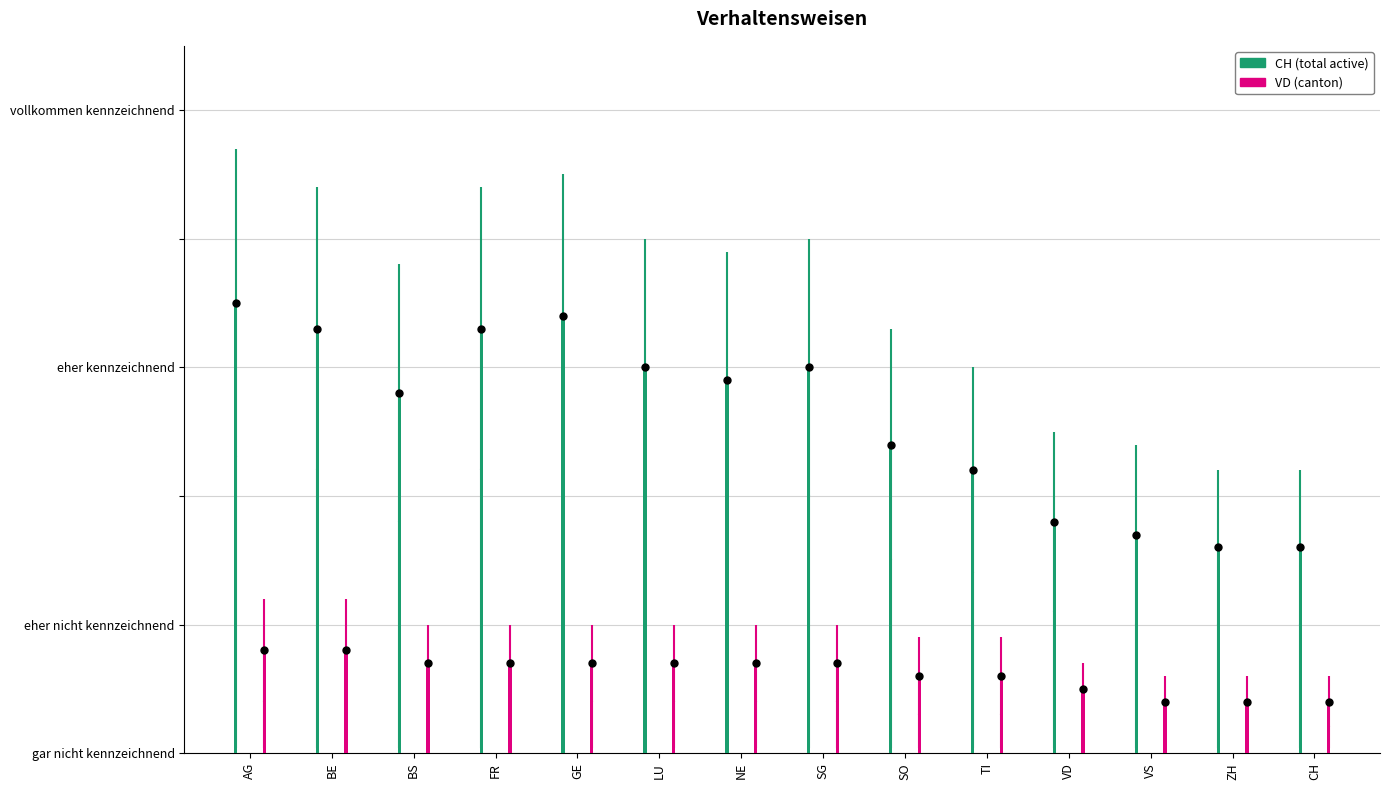

The value of CH at NE is 29. True or false?

True